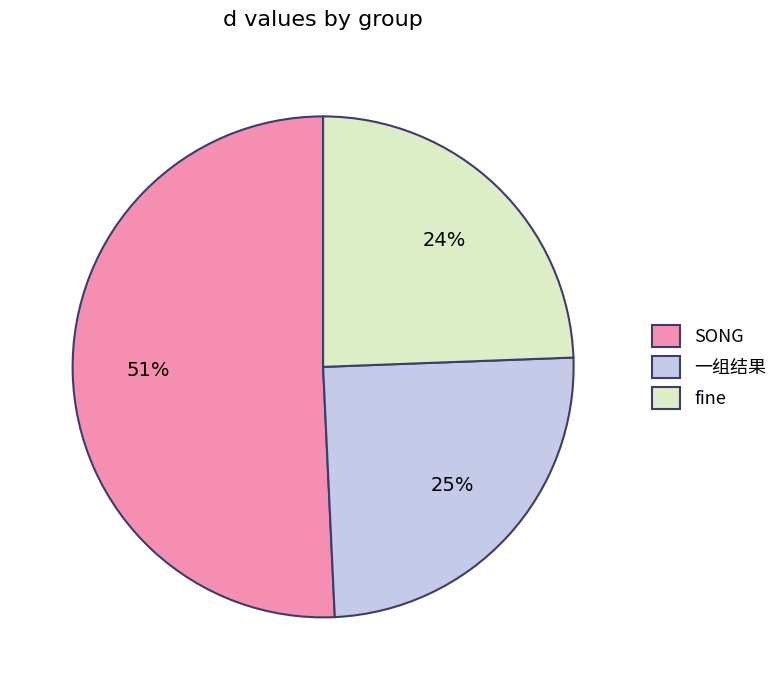

Combined, do 一组结果 and fine account for over 50%?

No